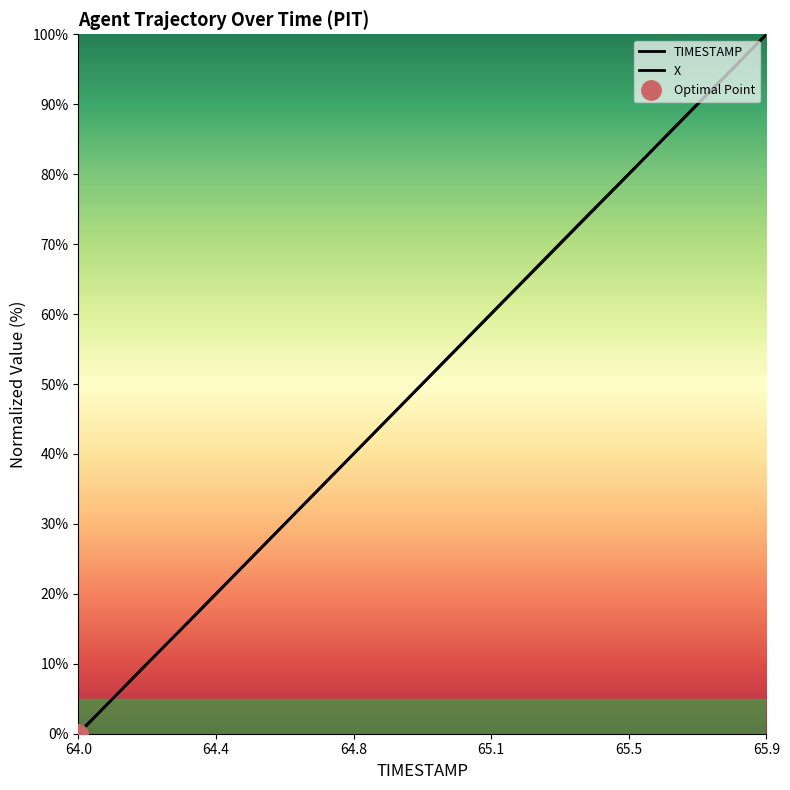

Reading right to left, list all the values displayed in this chart.

TIMESTAMP: 100.0	94.7	89.5	84.2	78.9	73.7	68.4	63.2	57.9	52.6	47.4	42.1	36.8	31.6	26.3	21.1	15.8	10.5	5.3	0.0
X: 100.0	94.7	89.5	84.3	79.0	73.8	68.5	63.2	58.0	52.7	47.4	42.1	36.9	31.6	26.3	21.0	15.7	10.6	5.3	0.0